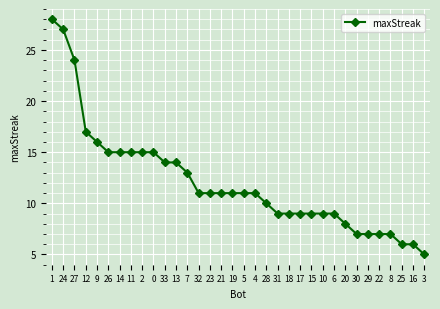

What position from the right is 10?

10